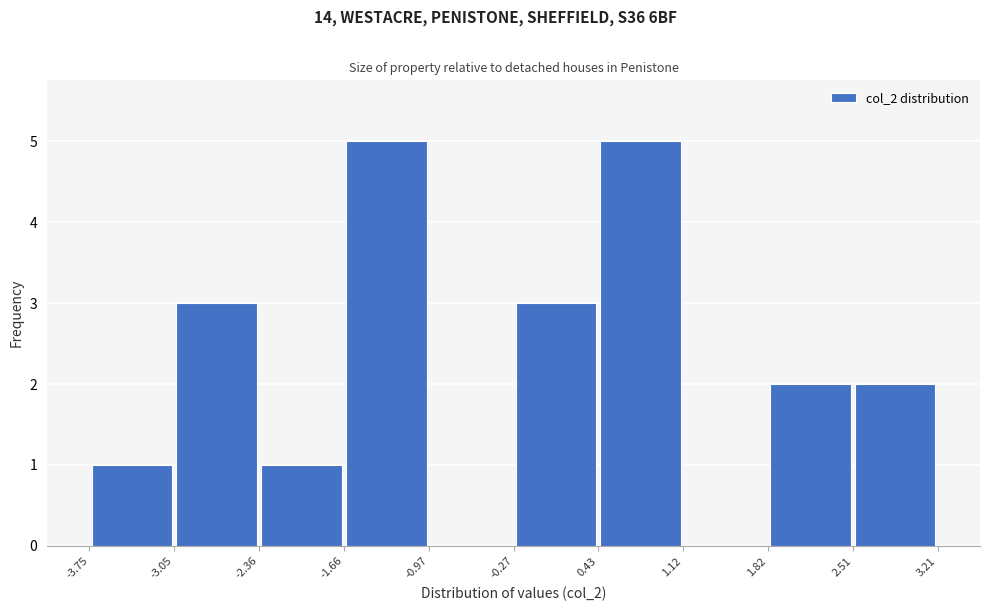

What is the height of the bar covering -1.66 to -0.97 on the x-axis? The values are not printed on the chart, so give them approximately, as read against the axis.

5